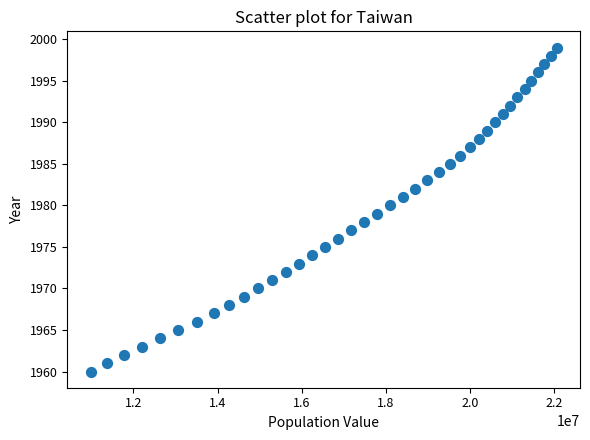

What is the range of Y values (max minus min)?

39